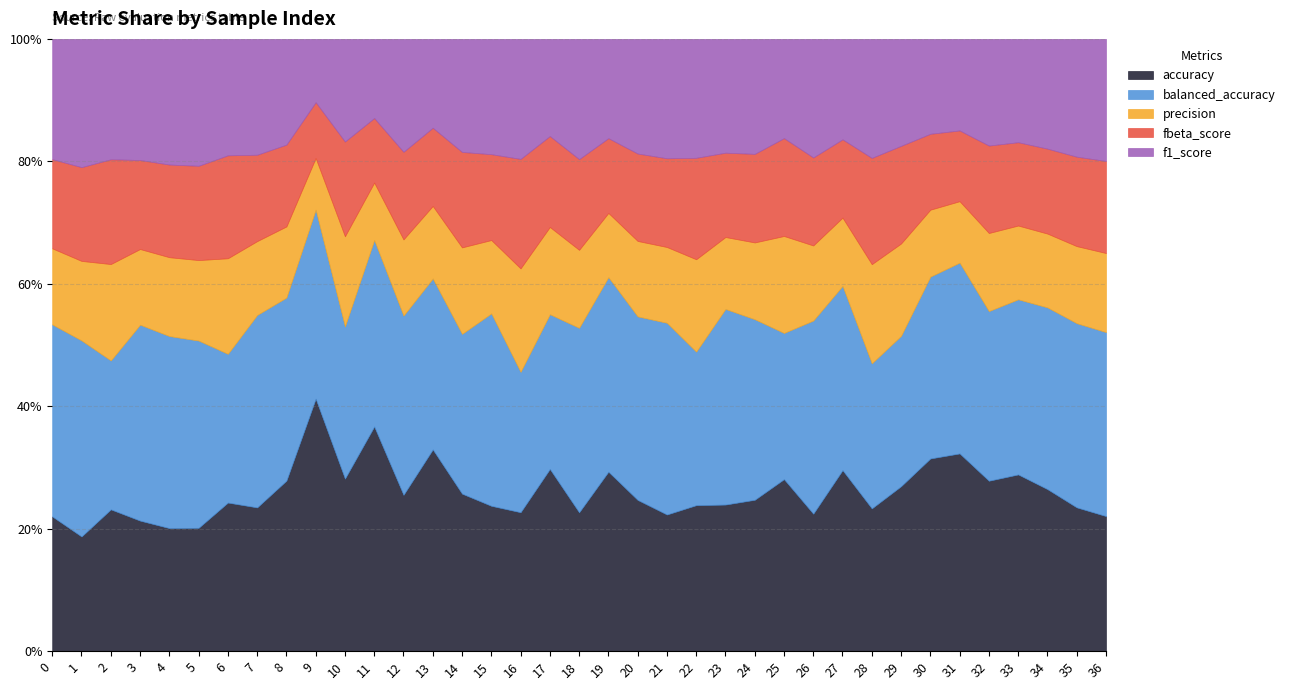

Is the value of precision at 26 greater than the value of accuracy at 20?

No